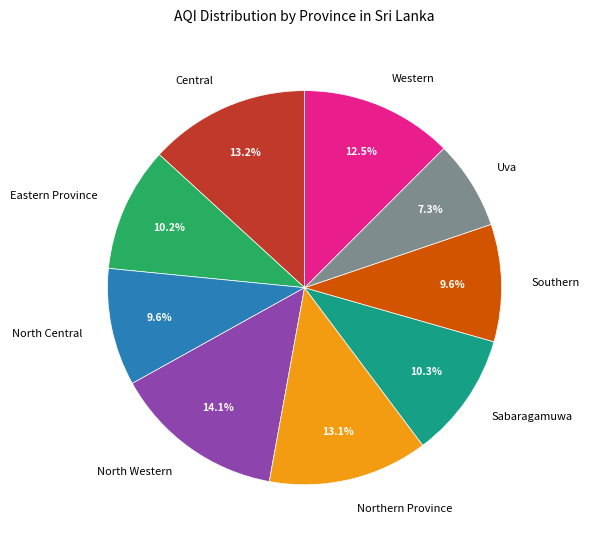

Approximately how many times larger is the value at North Central compared to Eastern Province?

0.9